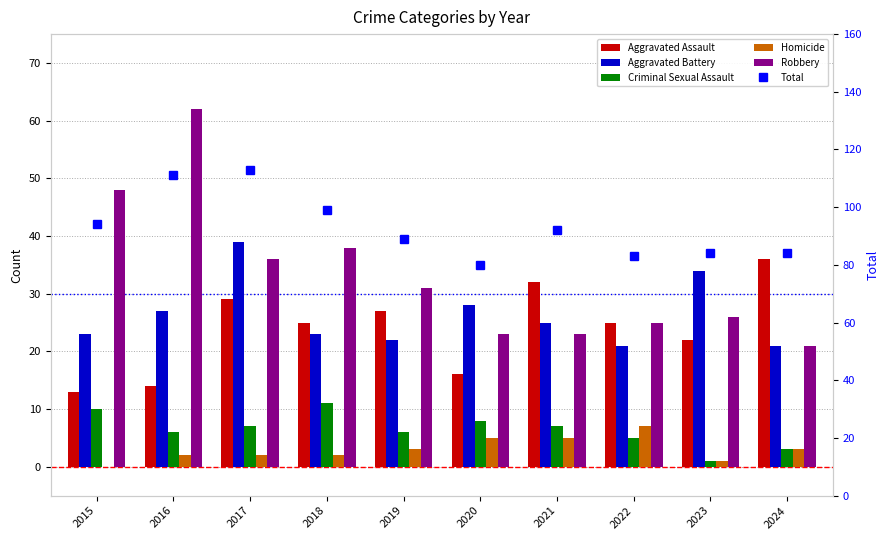

What is the value of the Aggravated Battery bar at the 6th from the left?

28